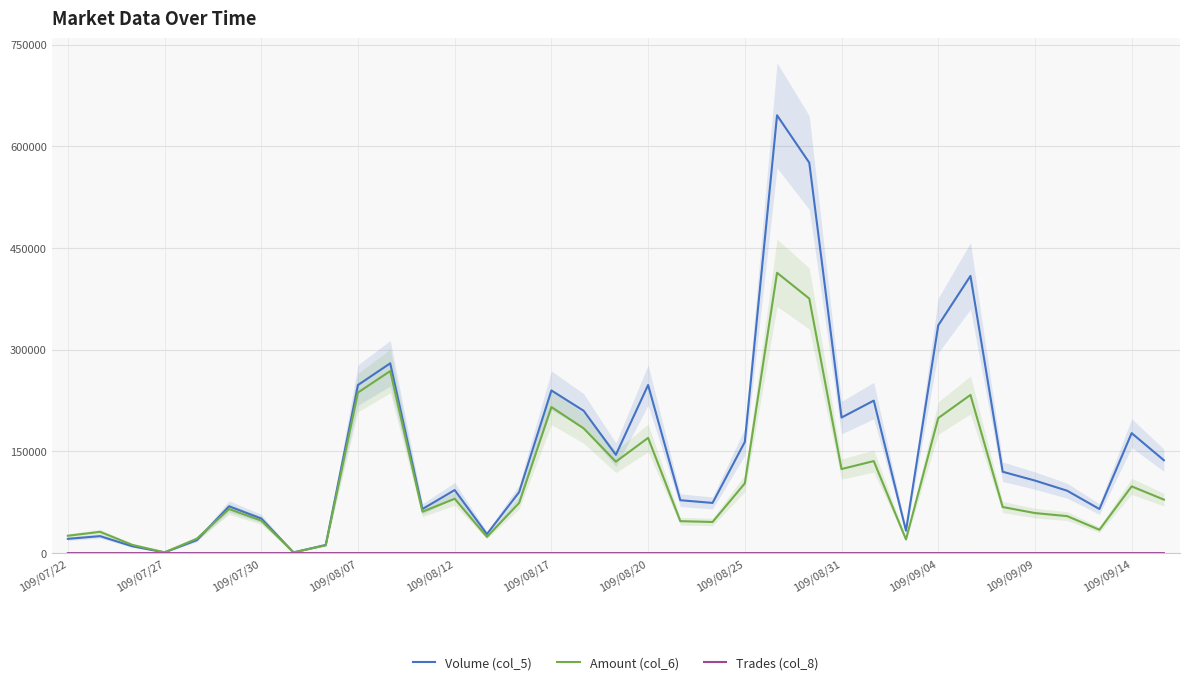

Reading right to left, transcribe all the data shown in this chart.

Volume (col_5): 137000	177000	65000	92000	107000	120000	409000	336000	33000	225000	200000	576000	646000	164000	74000	78000	248000	145000	210000	240000	90000	28000	93000	65000	280000	248000	12000	1000	51000	69000	19000	1000	10000	25000	21000
Amount (col_6): 78890	98420	34400	54510	59040	67950	233340	199230	20130	135750	124000	375540	413580	102880	45880	47100	169970	134900	184060	215500	74000	23880	80150	61000	268580	236910	11480	940	47950	64990	21250	1080	12100	31350	25580
Trades (col_8): 4	4	4	7	5	2	34	12	1	10	1	17	8	4	3	4	15	5	15	21	5	3	6	6	30	15	2	1	4	3	2	1	1	3	5